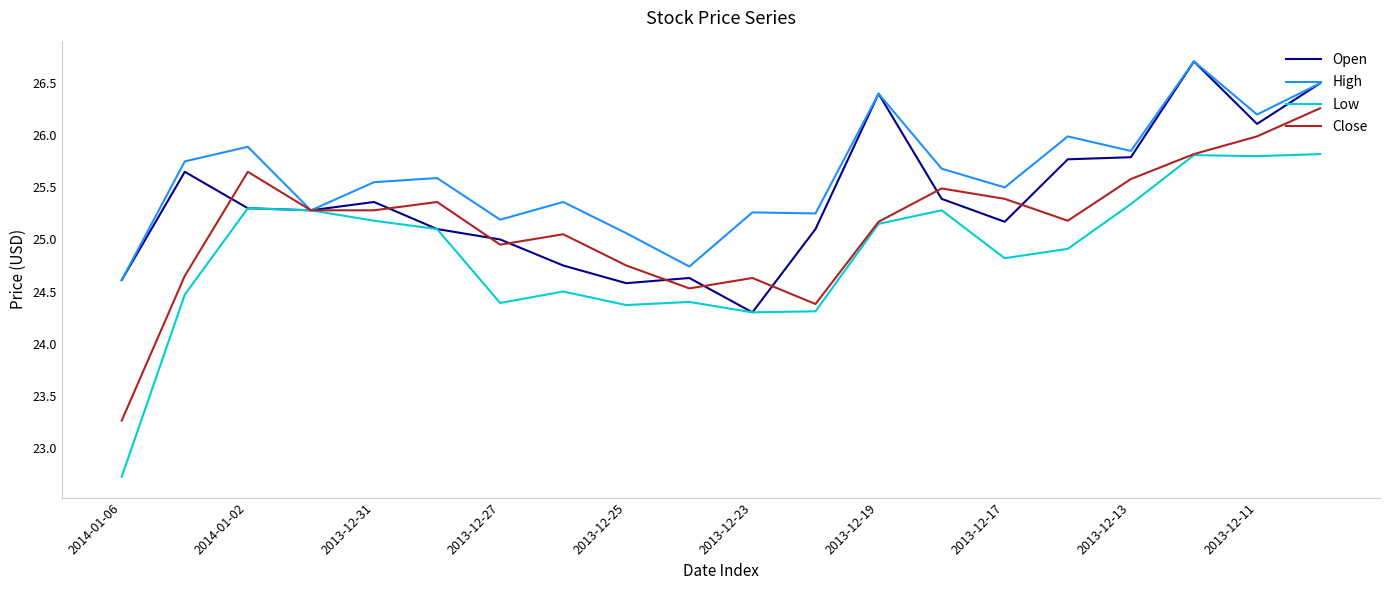

List the series in order of their overall mean, highest first.

High, Open, Close, Low